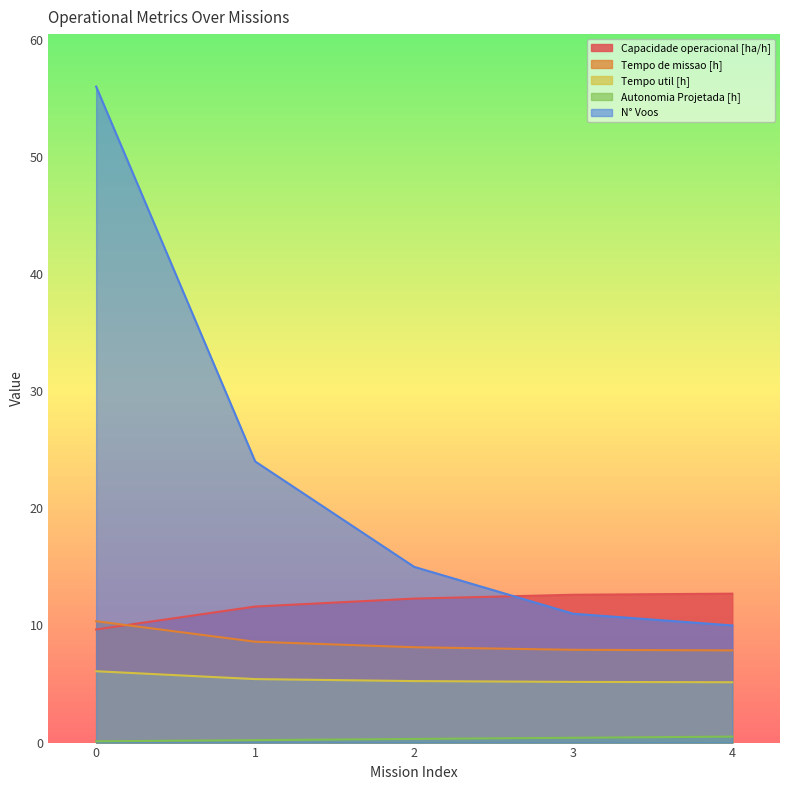

List the labels in order of N° Voos value, largest first.

0, 1, 2, 3, 4